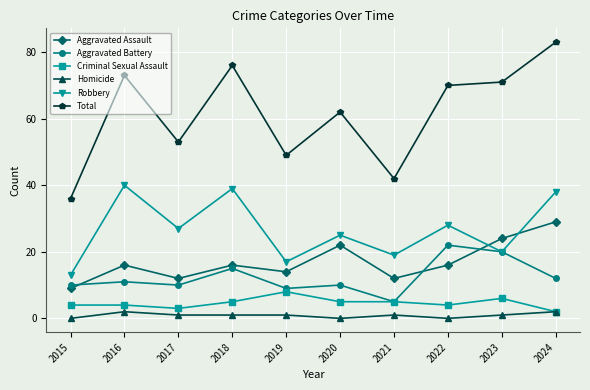

What is the total value across all series at 2019?

98